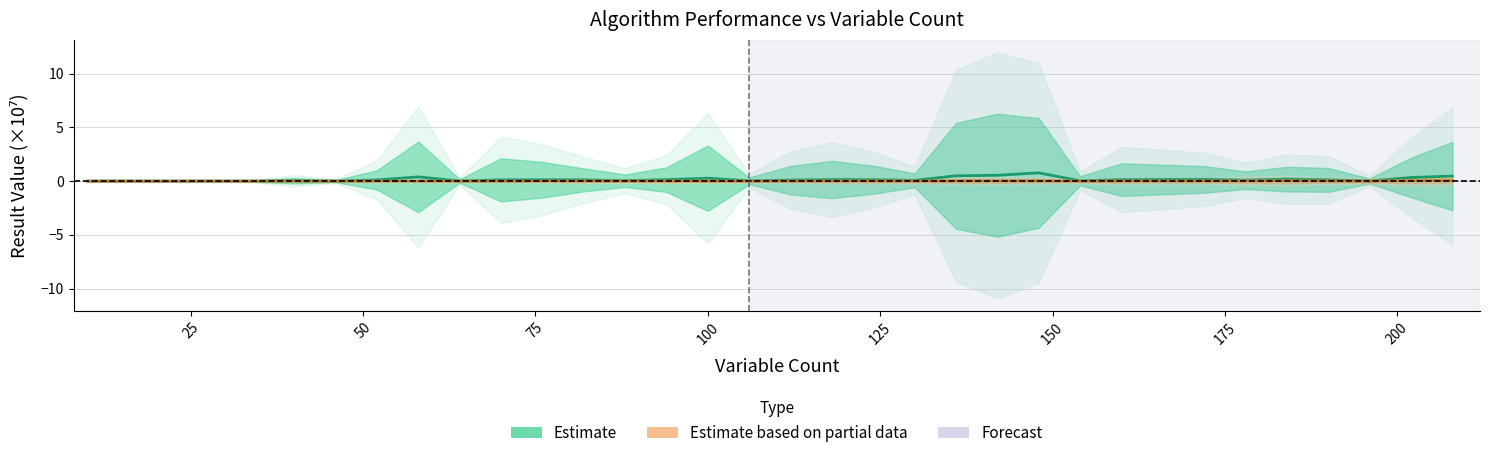

Between 10 and 94, which is larger?

94